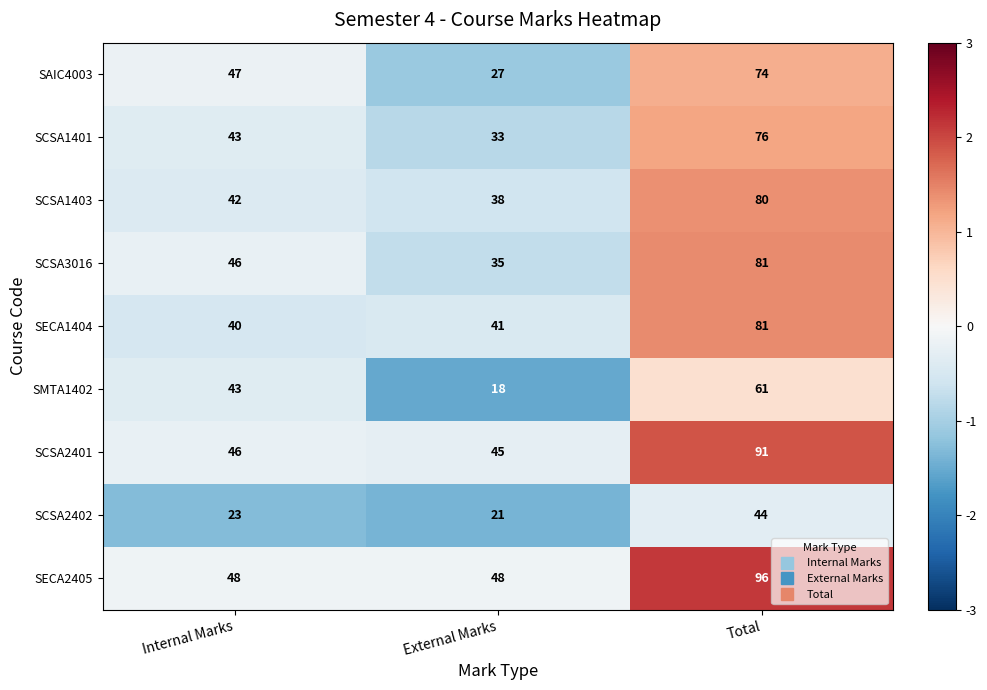

Reading left to right, list all the values displayed in this chart.

SAIC4003: 47	27	74
SCSA1401: 43	33	76
SCSA1403: 42	38	80
SCSA3016: 46	35	81
SECA1404: 40	41	81
SMTA1402: 43	18	61
SCSA2401: 46	45	91
SCSA2402: 23	21	44
SECA2405: 48	48	96